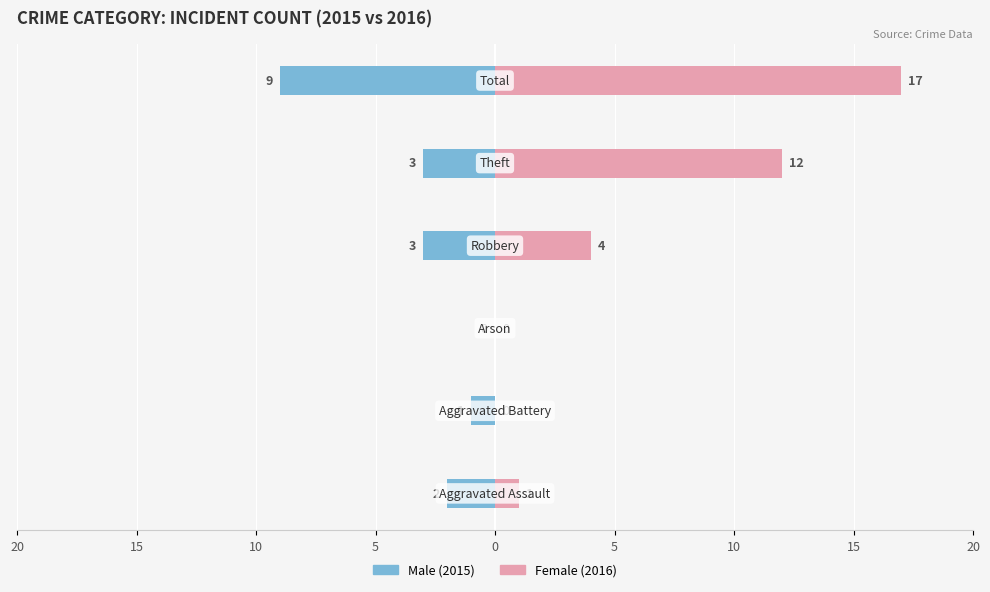

Reading right to left, extract all data points from this chart.

Male: -9	-3	-3	0	-1	-2
Female: 17	12	4	0	0	1